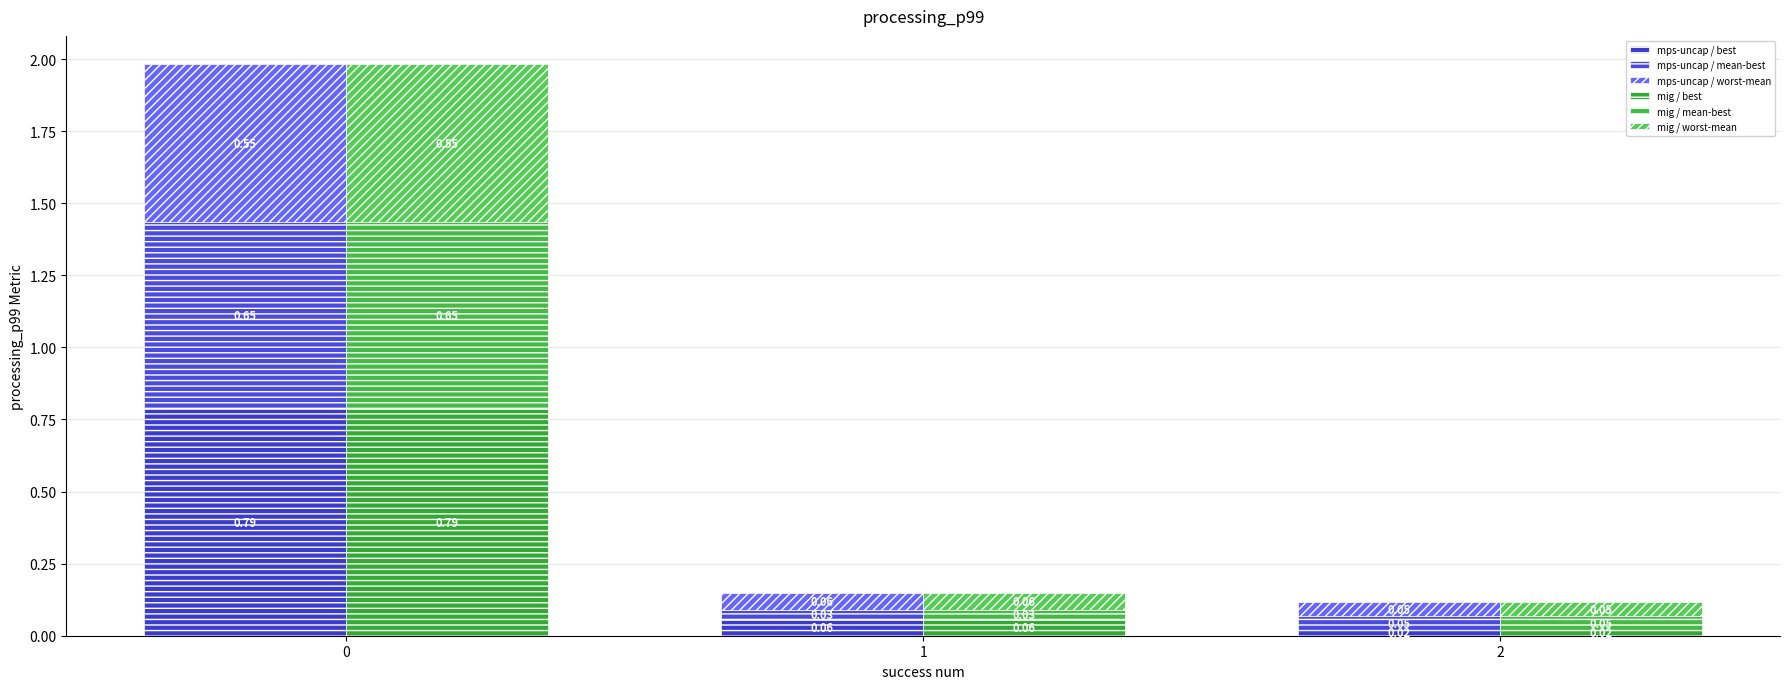

Which has a higher value, 1 or 2?

1